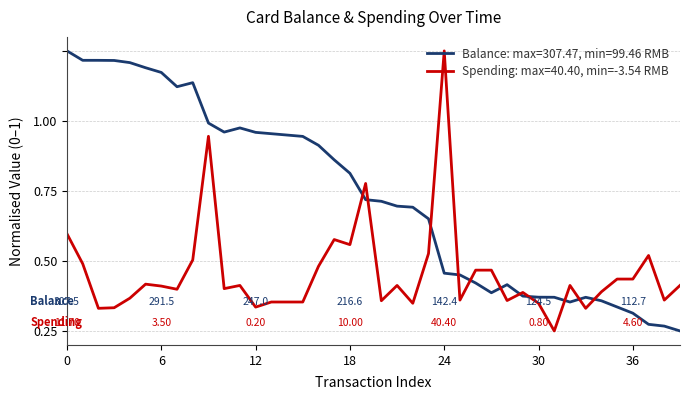

Does the chart display data point markers on the line(s)?

No